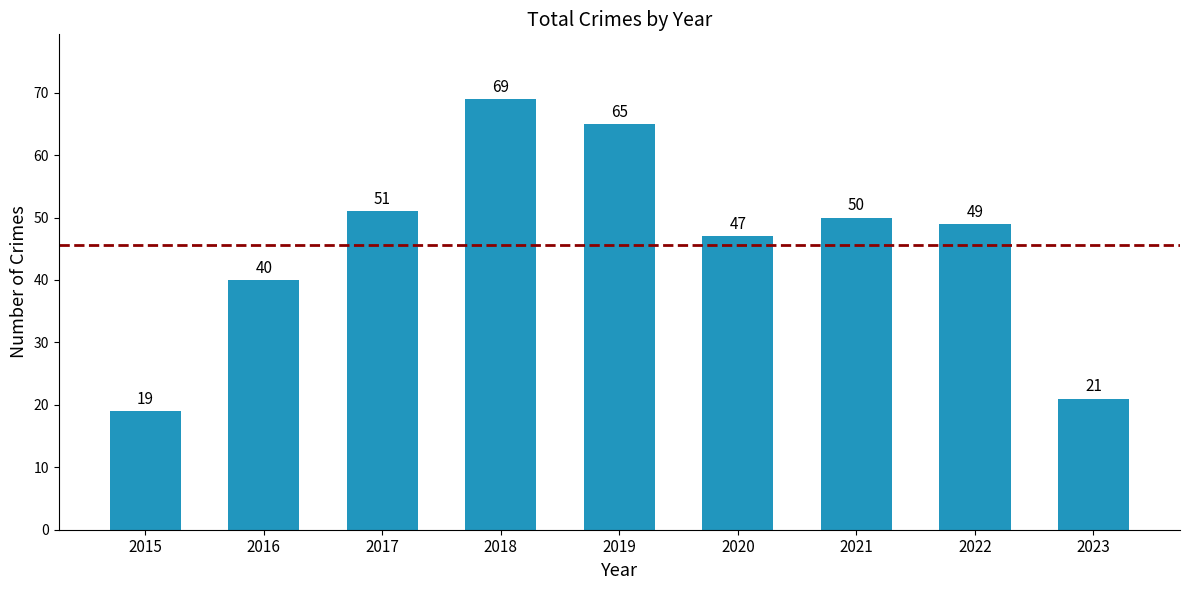

Where does the data first go above 49?

2017